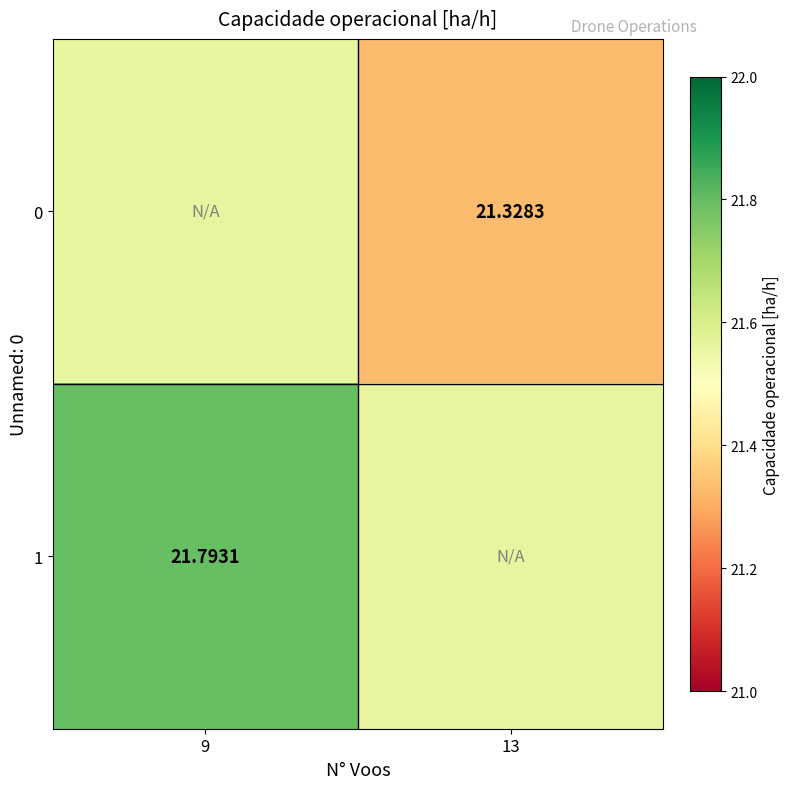

Which label corresponds to the largest value in the chart?

9